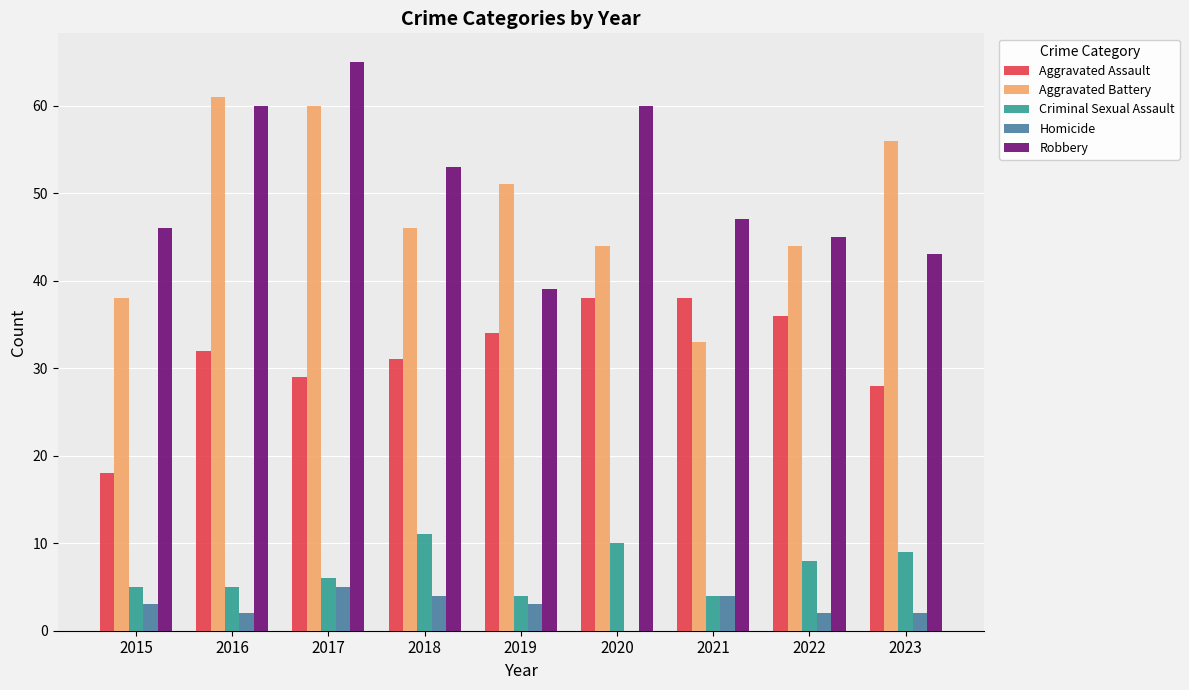

Which series has the largest total across all categories?

Robbery